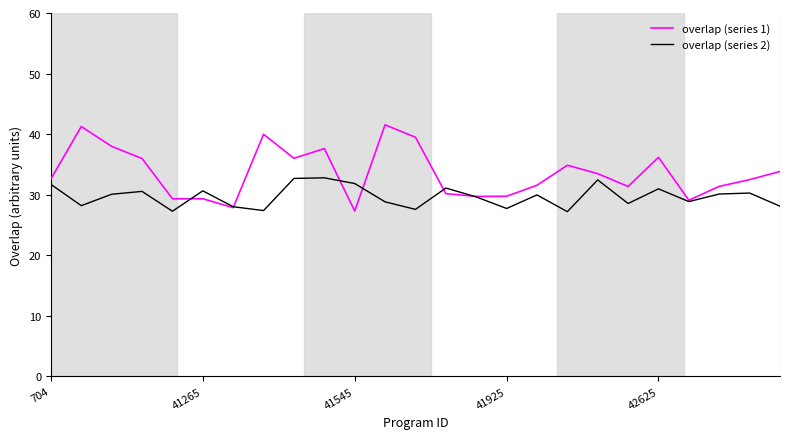

List the series in order of their overall mean, highest first.

overlap (series 1), overlap (series 2)